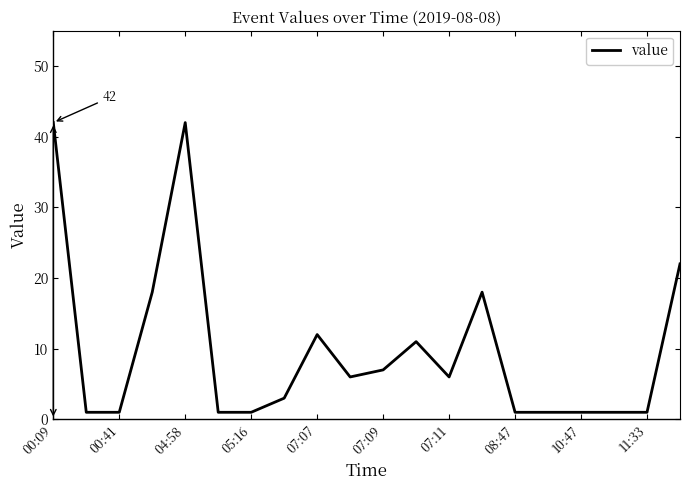

What is the maximum value shown in the chart?

42